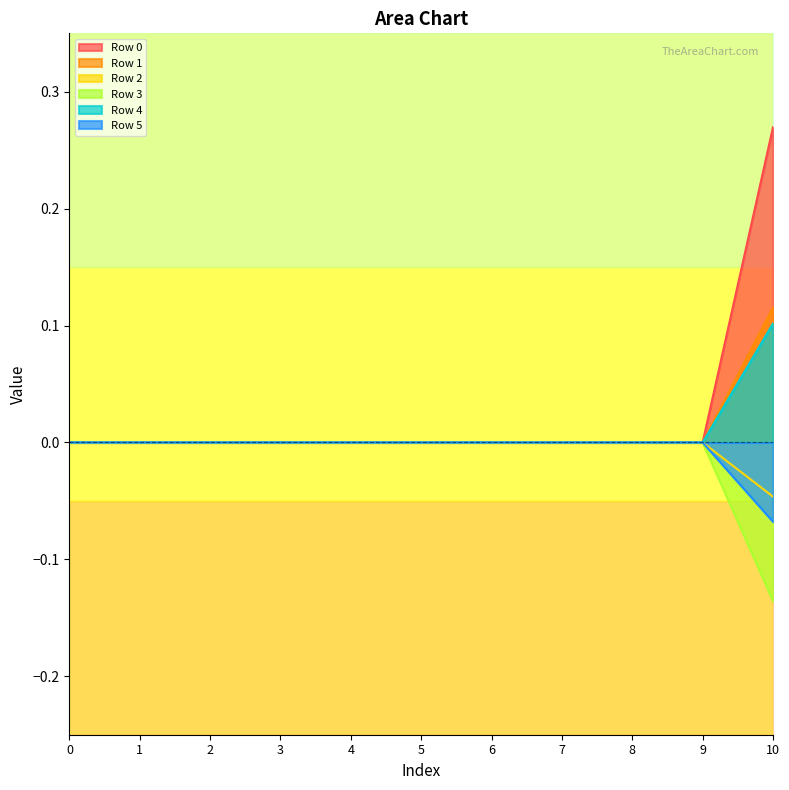

Count the number of categories in the chart.

11